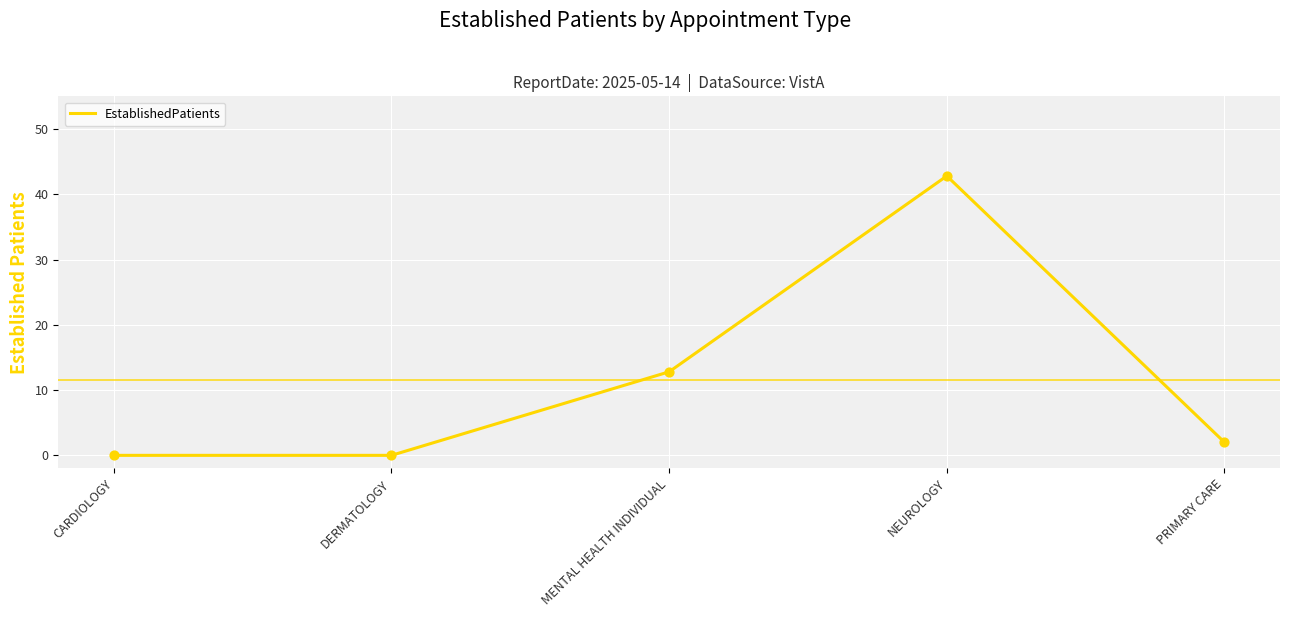

What is the change in value from CARDIOLOGY to NEUROLOGY?

+42.8